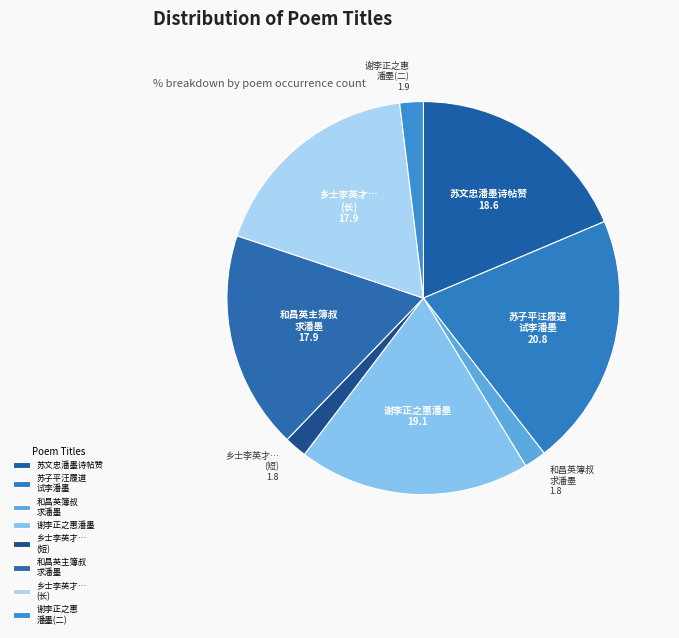

Does 谢李正之惠潘墨 represent more than half of the total?

No